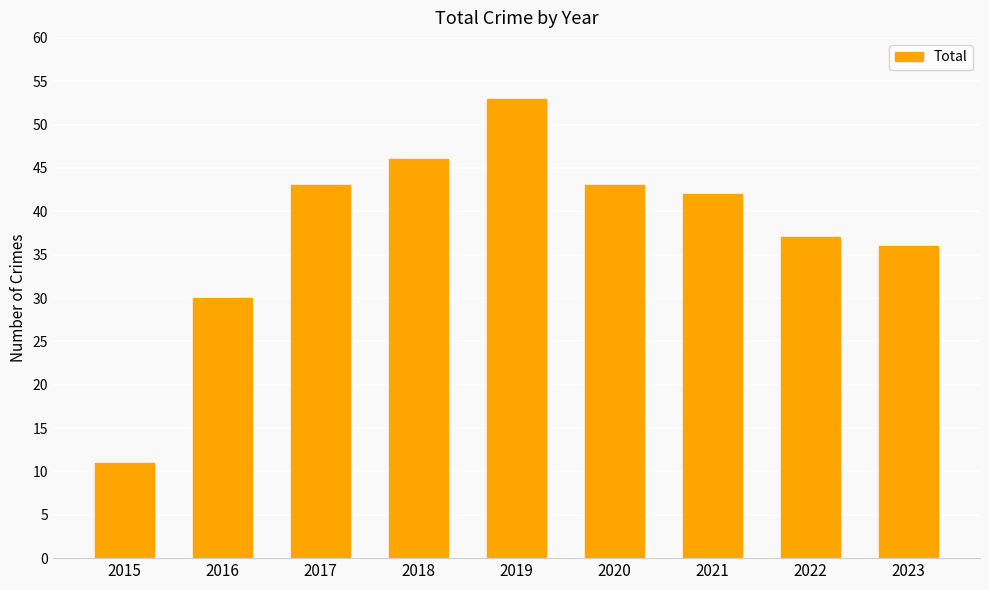

Reading right to left, list all the values displayed in this chart.

2023=36	2022=37	2021=42	2020=43	2019=53	2018=46	2017=43	2016=30	2015=11